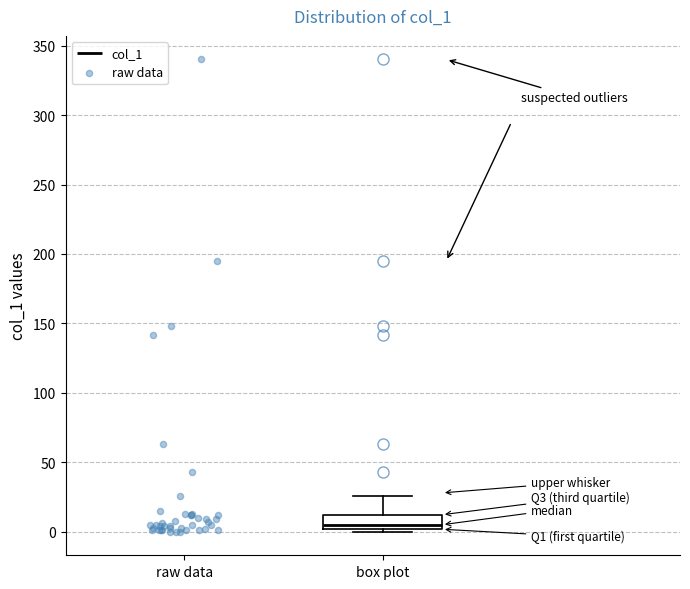

Transcribe this box plot: give where the median line is, the range the box spans, and where the two whiskers end, as read against the y-axis. The values are not printed on the chart, so give them approximately, as read against the axis.

median 5, box 0 to 10, whiskers 0 (just below the box's lower edge) to 25